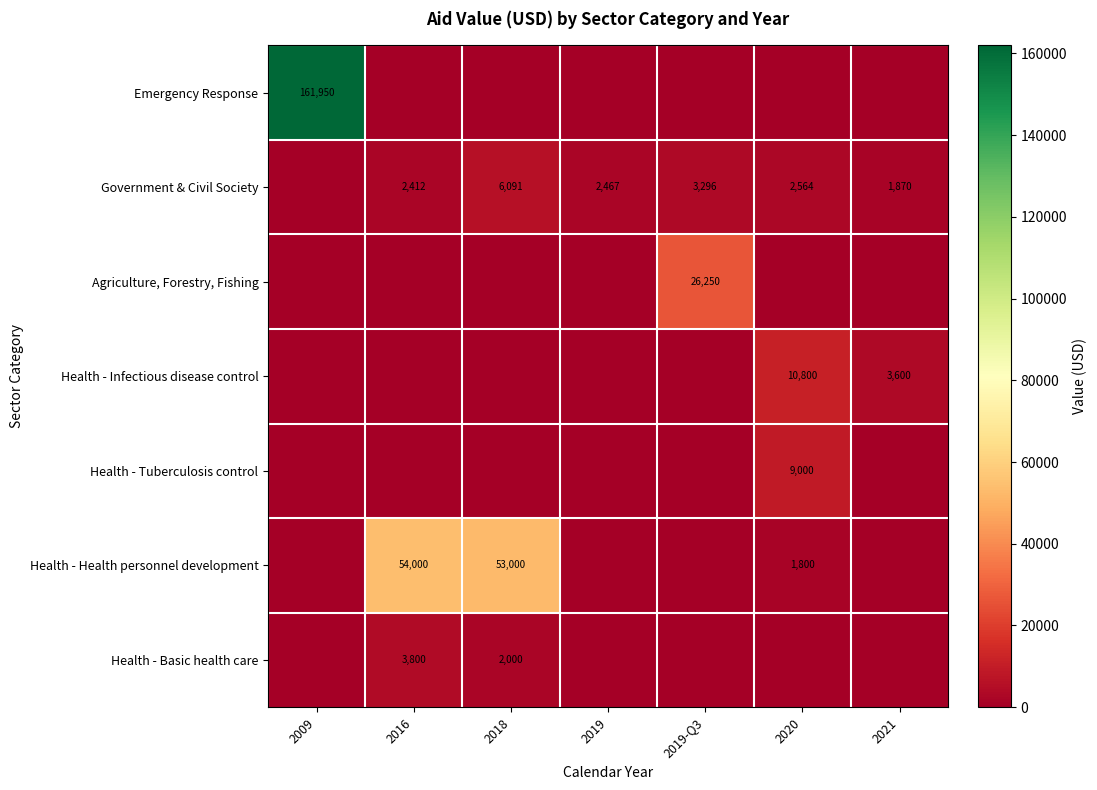

The Health - Health personnel development series shows 2860 at 2020. True or false?

False